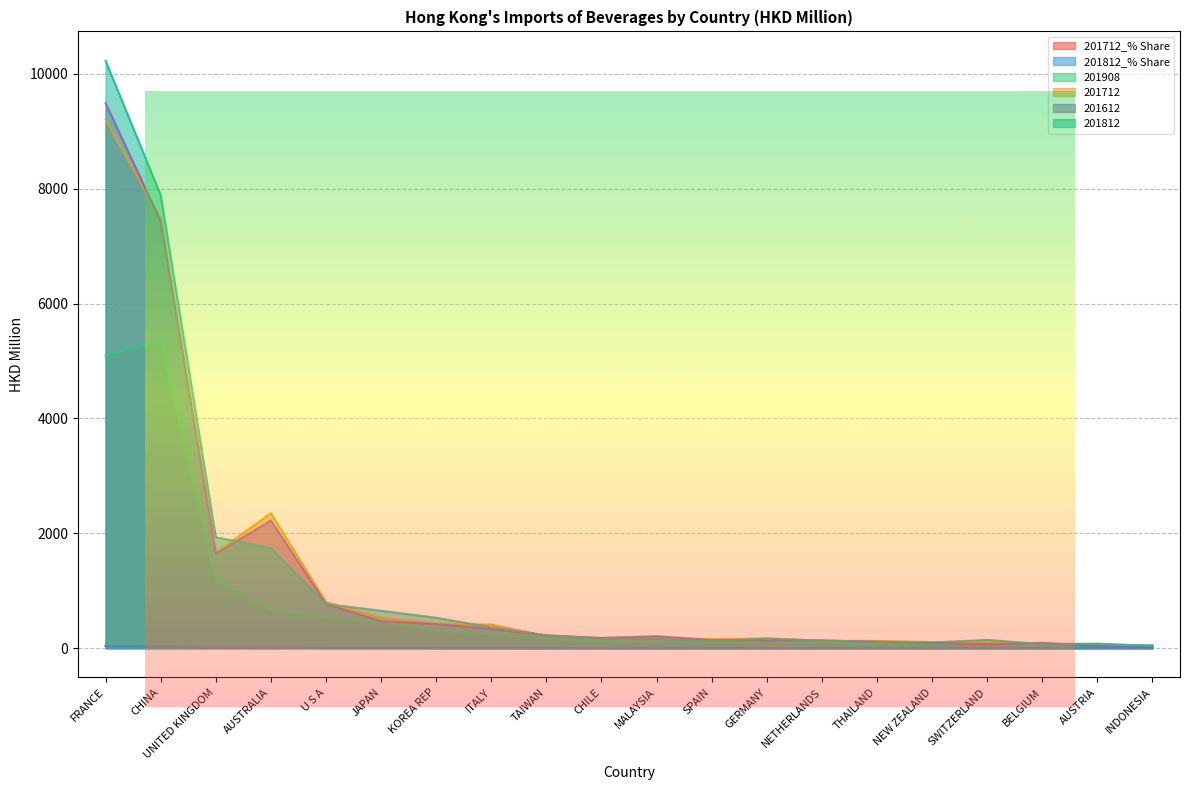

What position from the right is SPAIN?

9